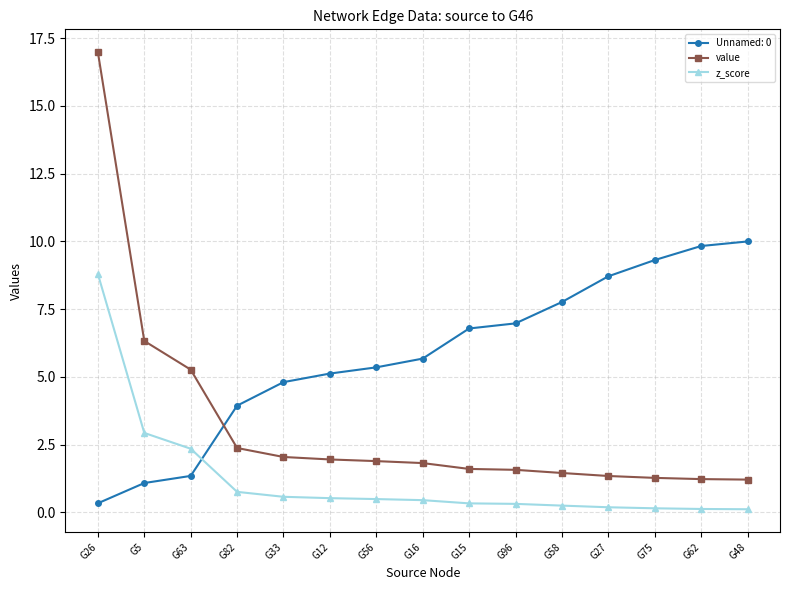

What is the spread (max minus min) of values at G48?

9.9